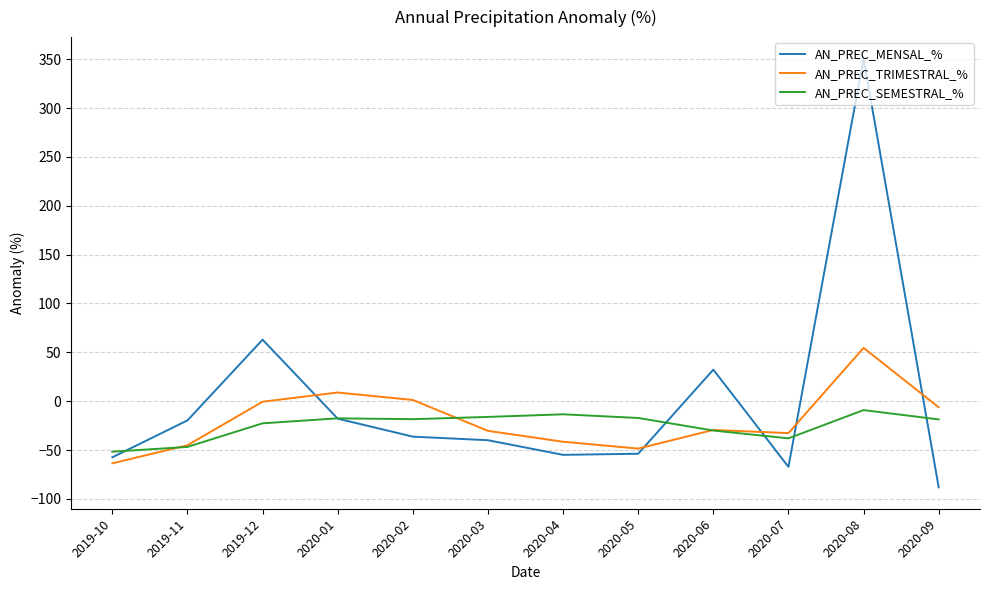

The value of AN_PREC_TRIMESTRAL_% at 2020-01 is 8.9. True or false?

True